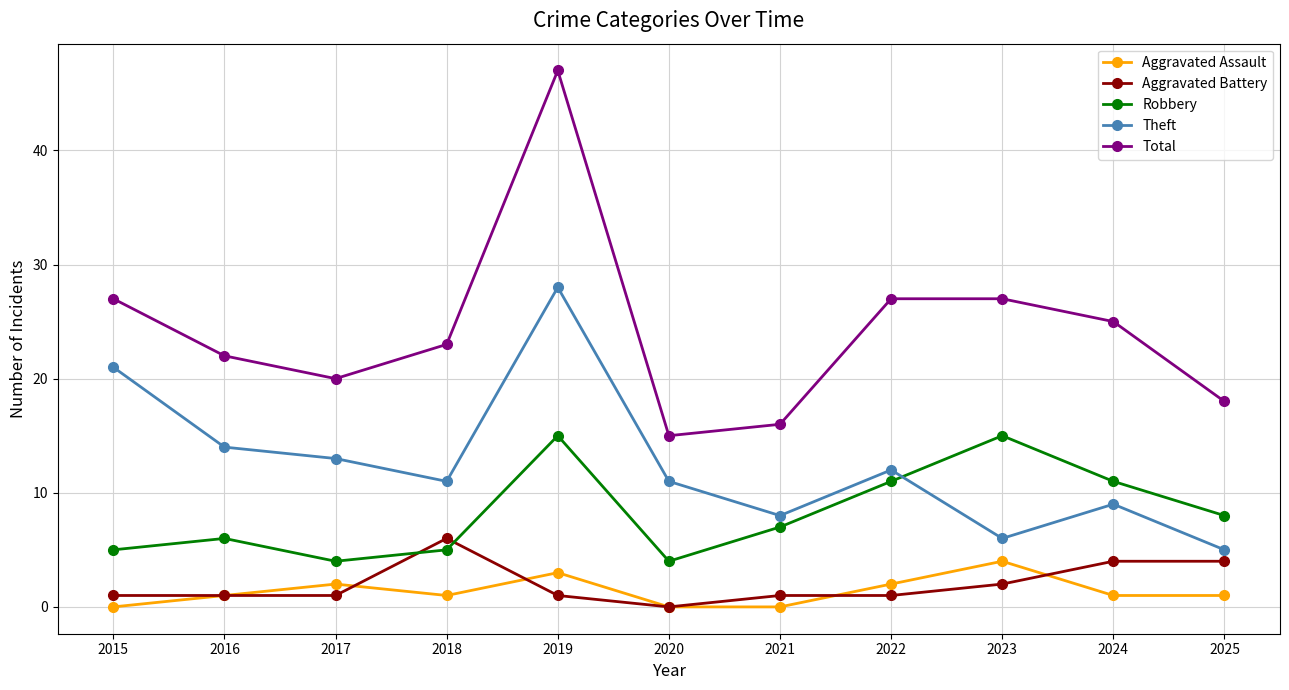

Where does the Total series first go above 23?

2015